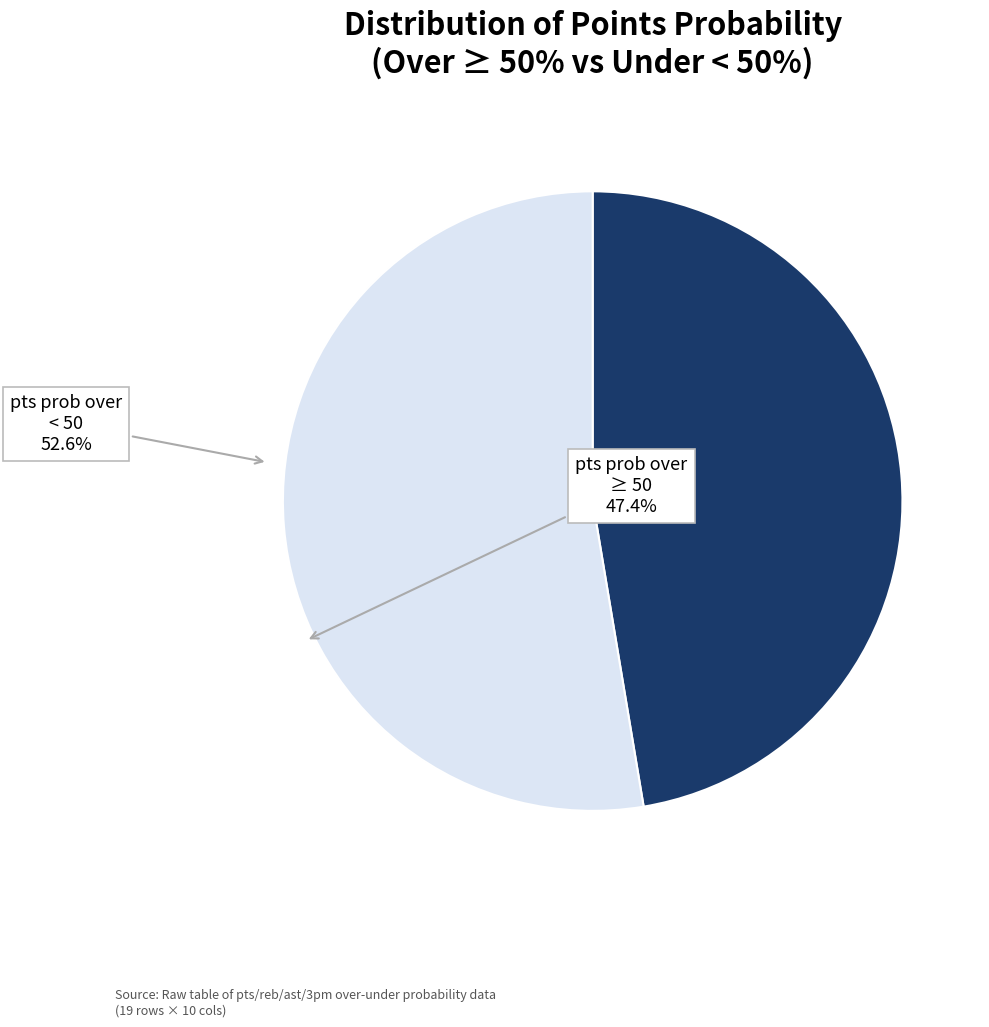

Is there a majority slice in this chart?

Yes